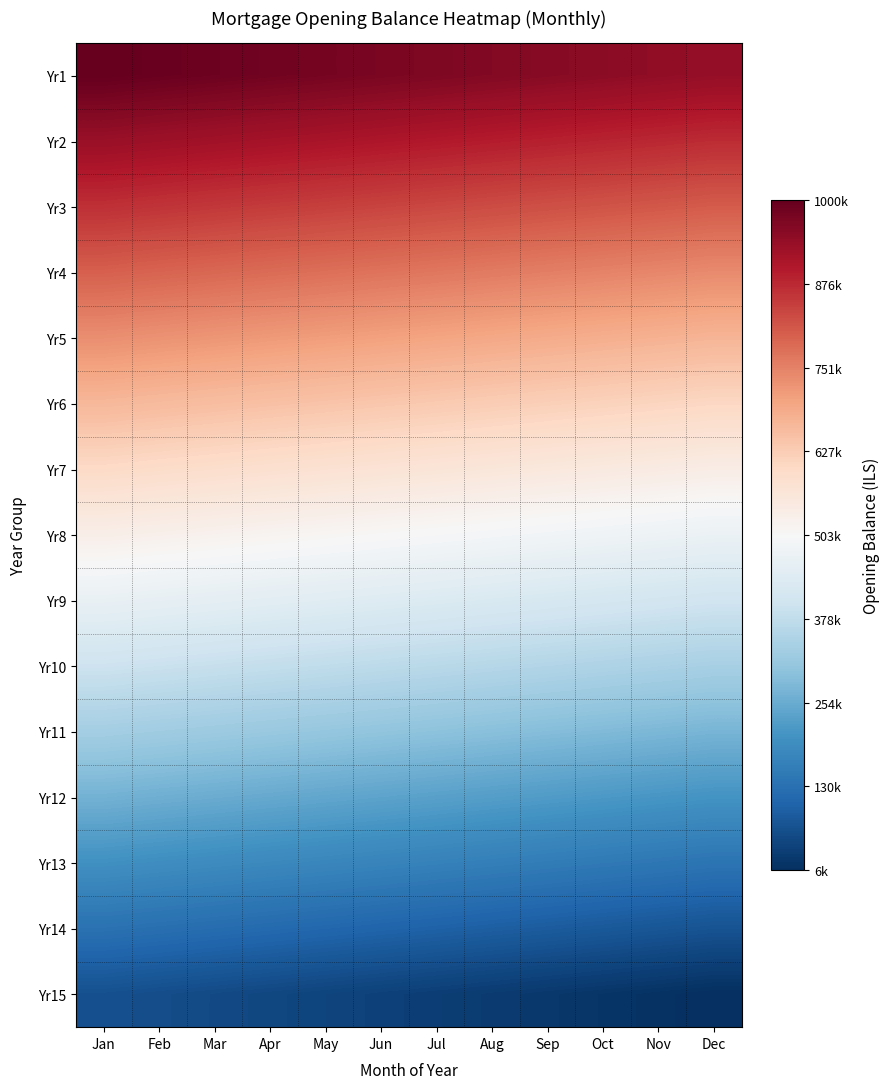

What is the total value across all series at Mar?

291665